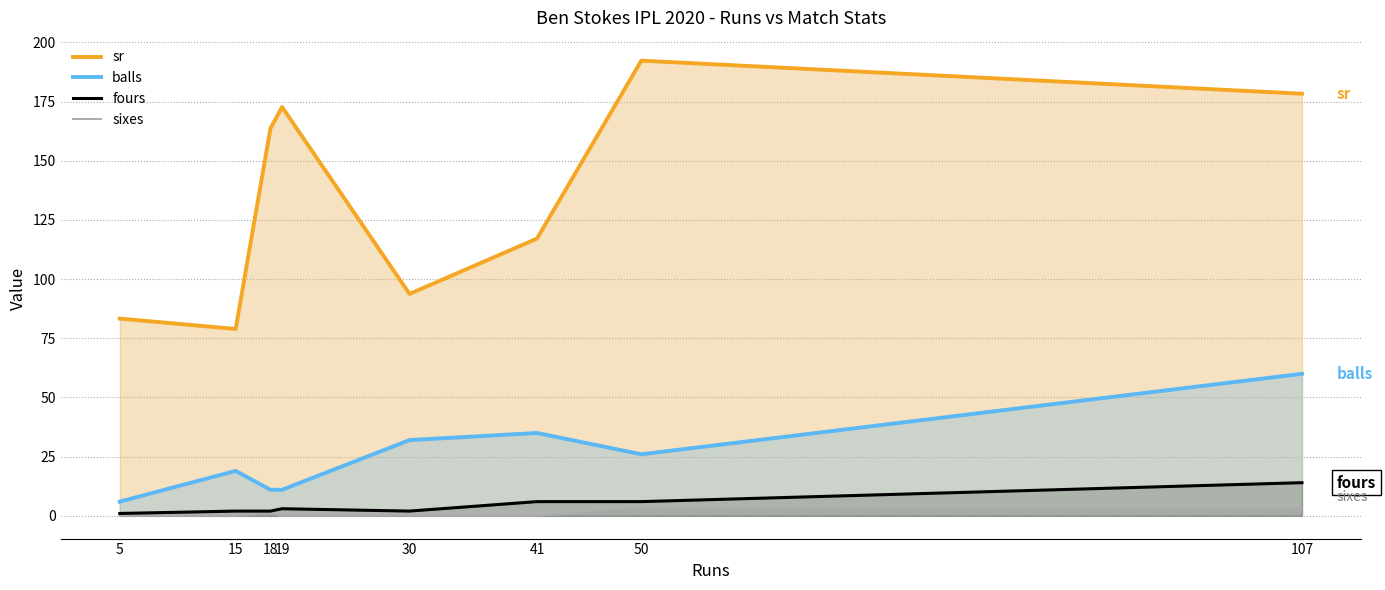

Reading right to left, what are all the values shown in this chart?

sr: 178.3	192.3	117.1	93.8	172.7	163.6	78.9	83.3
balls: 60.0	26.0	35.0	32.0	11.0	11.0	19.0	6.0
fours: 14.0	6.0	6.0	2.0	3.0	2.0	2.0	1.0
sixes: 3.0	3.0	0.0	0.0	0.0	1.0	0.0	0.0